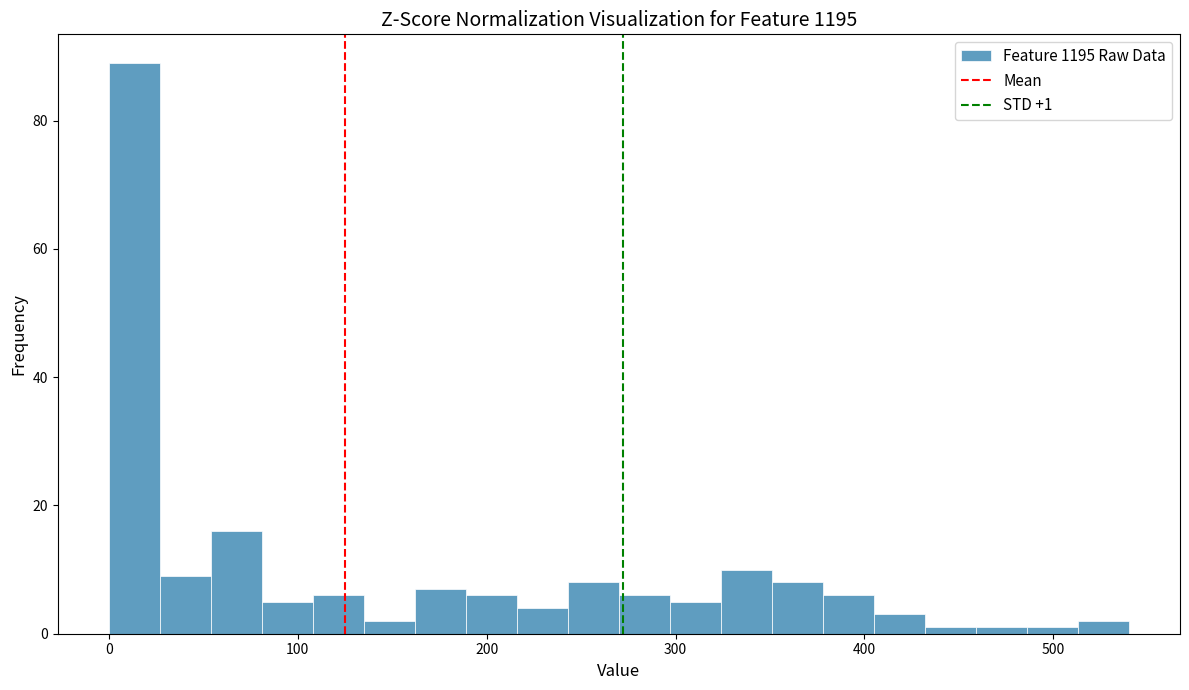

Around what value on the x-axis is the tallest bar? Give the approximate position of its centre, as read against the axis.

10